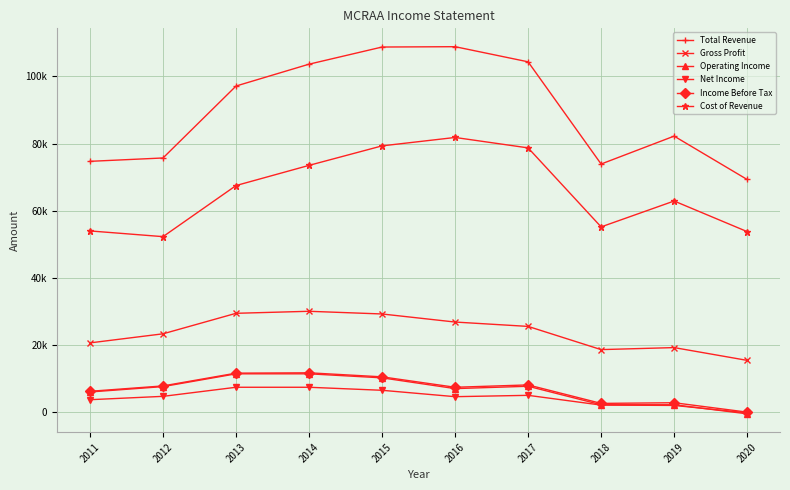

Which series changed the most between 2014 and 2016?

Cost of Revenue